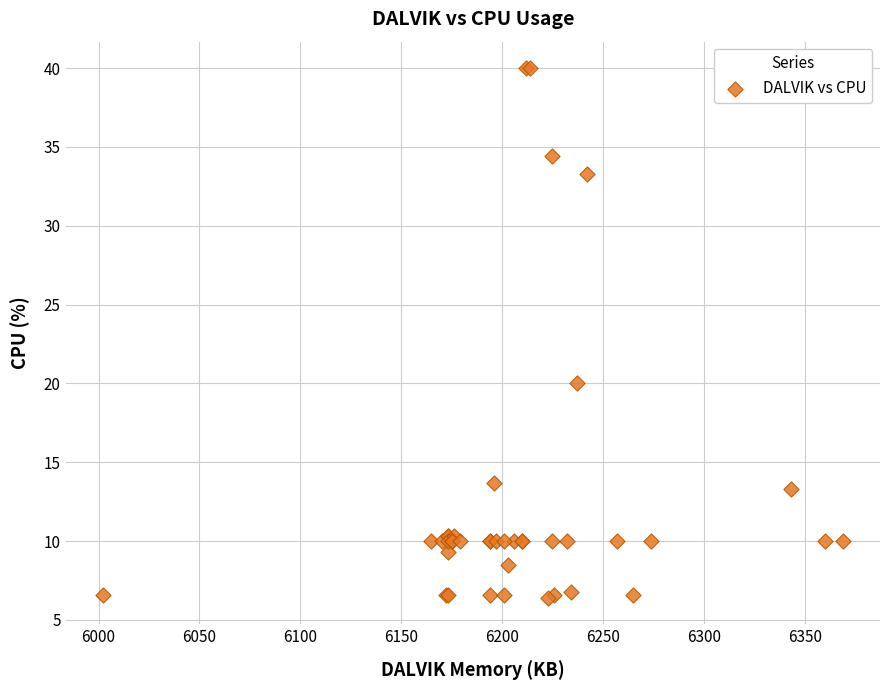

What Y value in the scatter plot is closest to 23?

20.0